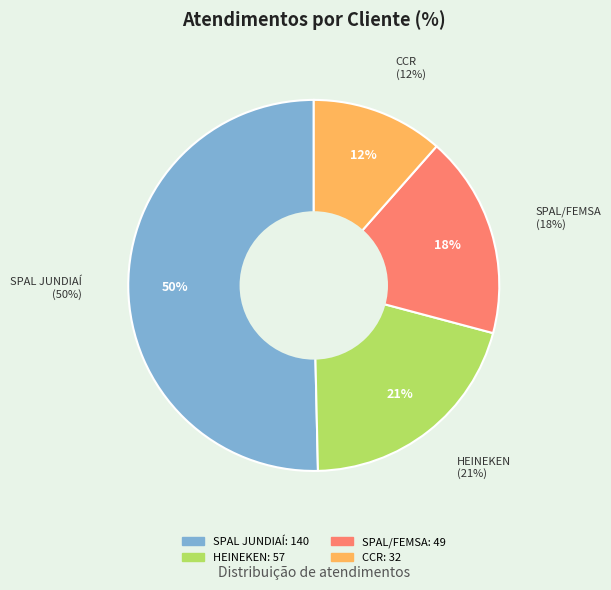

Which category has the smallest portion of the pie?

CCR